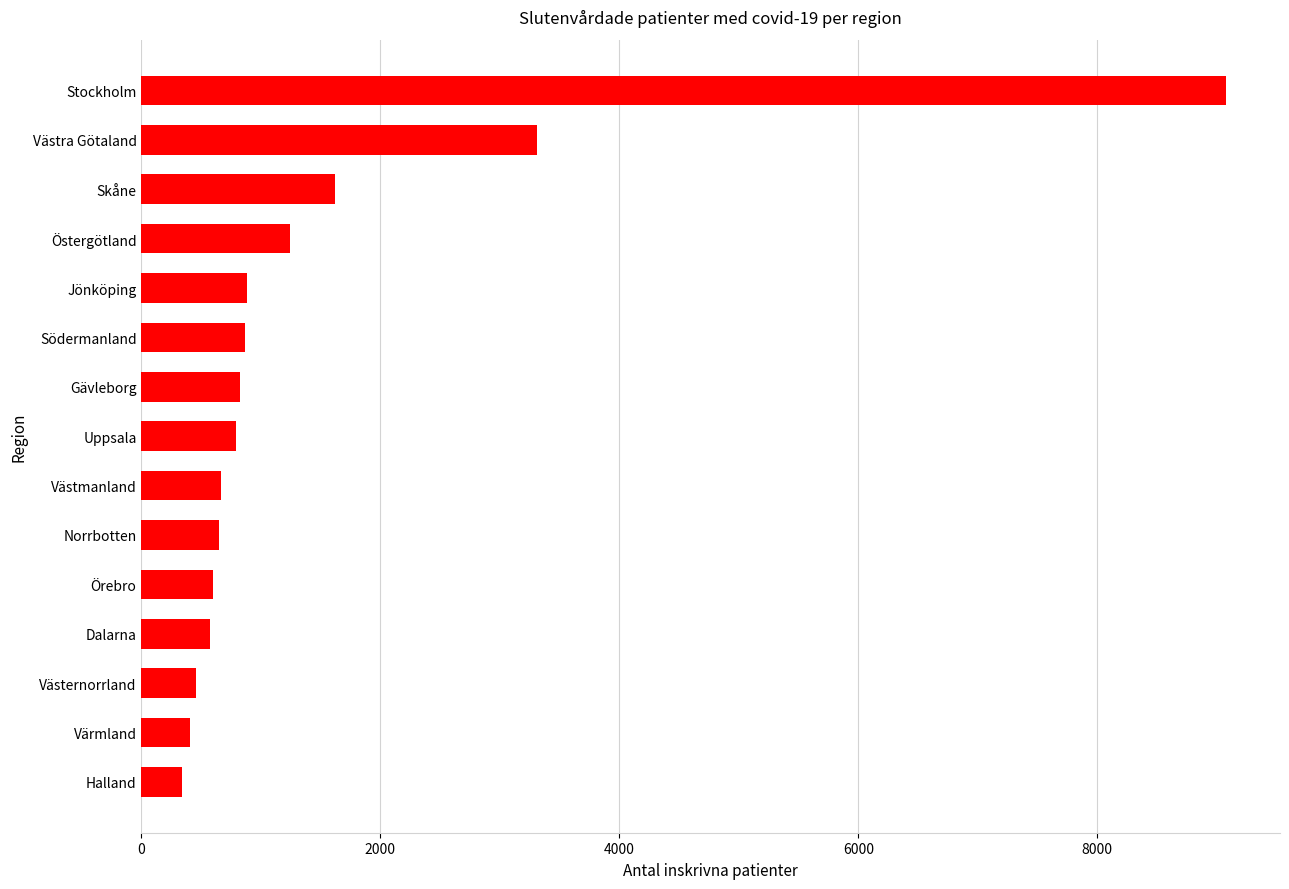

What is the label of the 4th bar from the bottom?

Dalarna